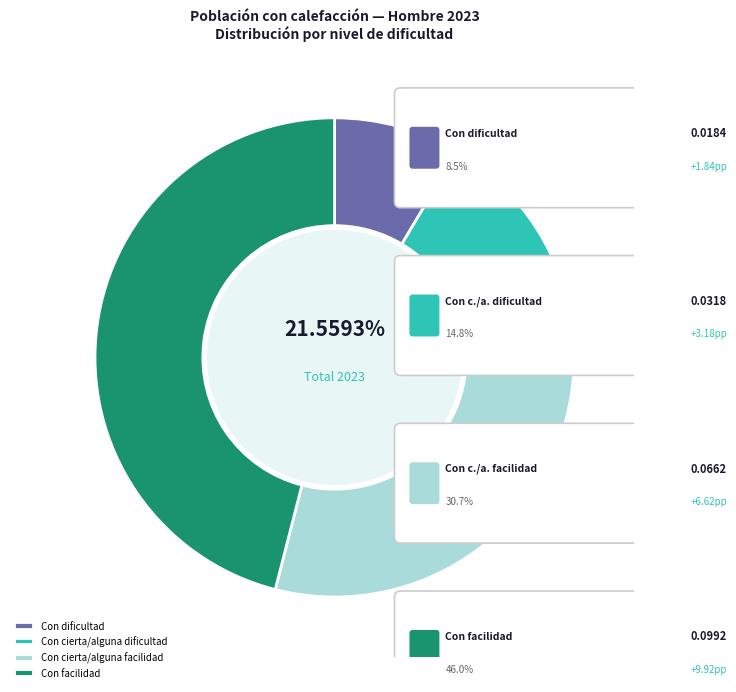

To the nearest percent, what is the average slice percentage?

25%